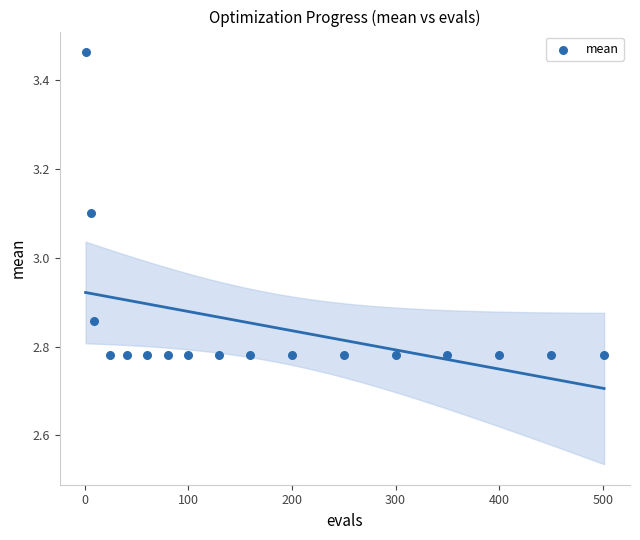

What is the range of Y values (max minus min)?

0.7